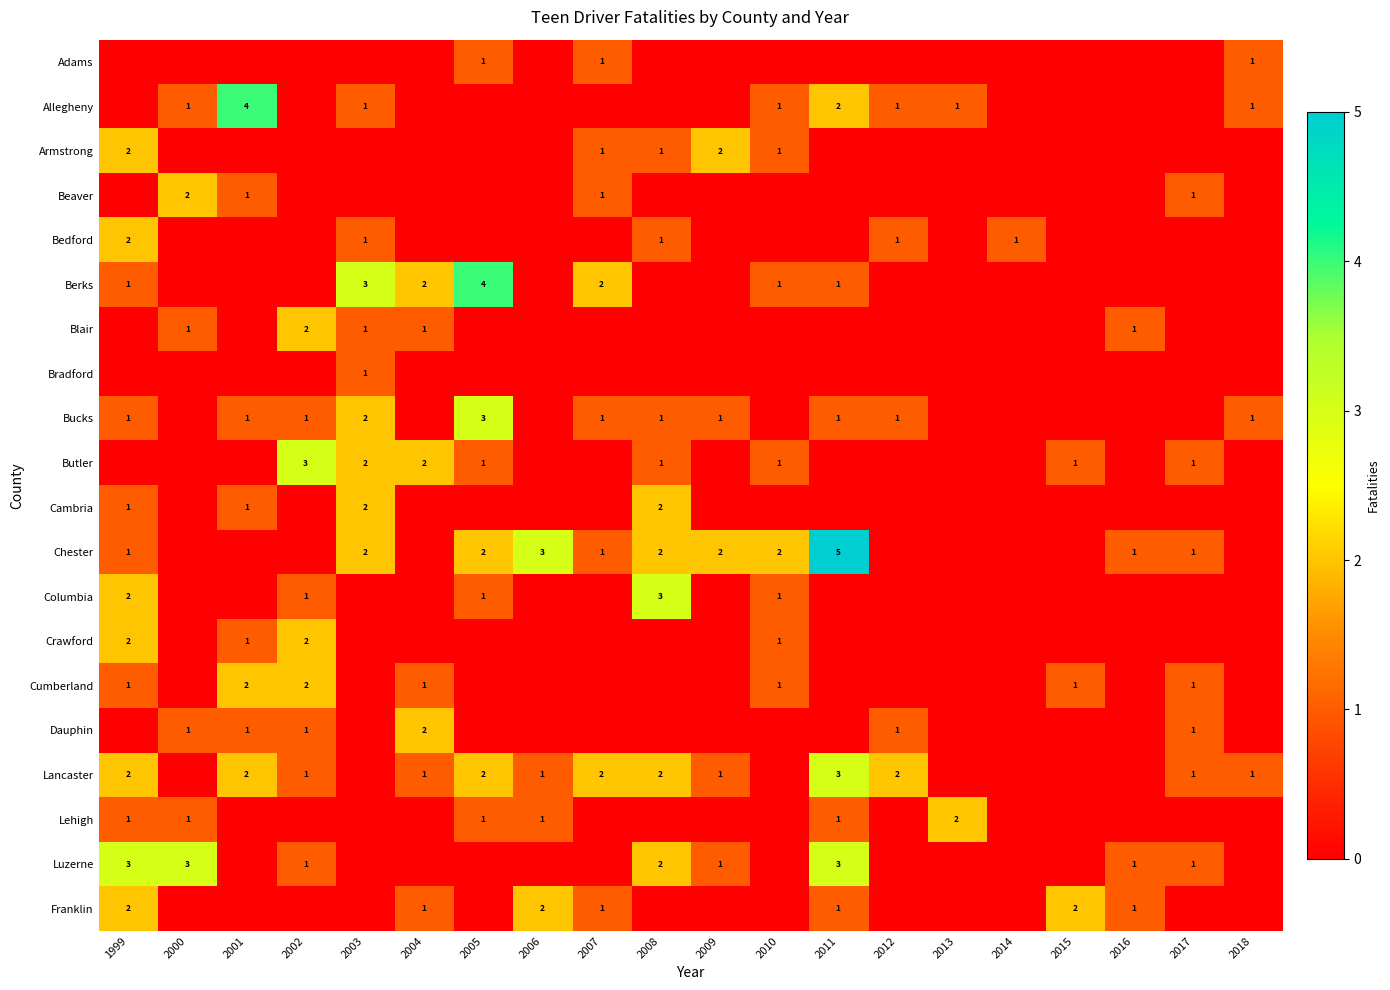

True or false: Luzerne has a value of 2 at 2000.

False